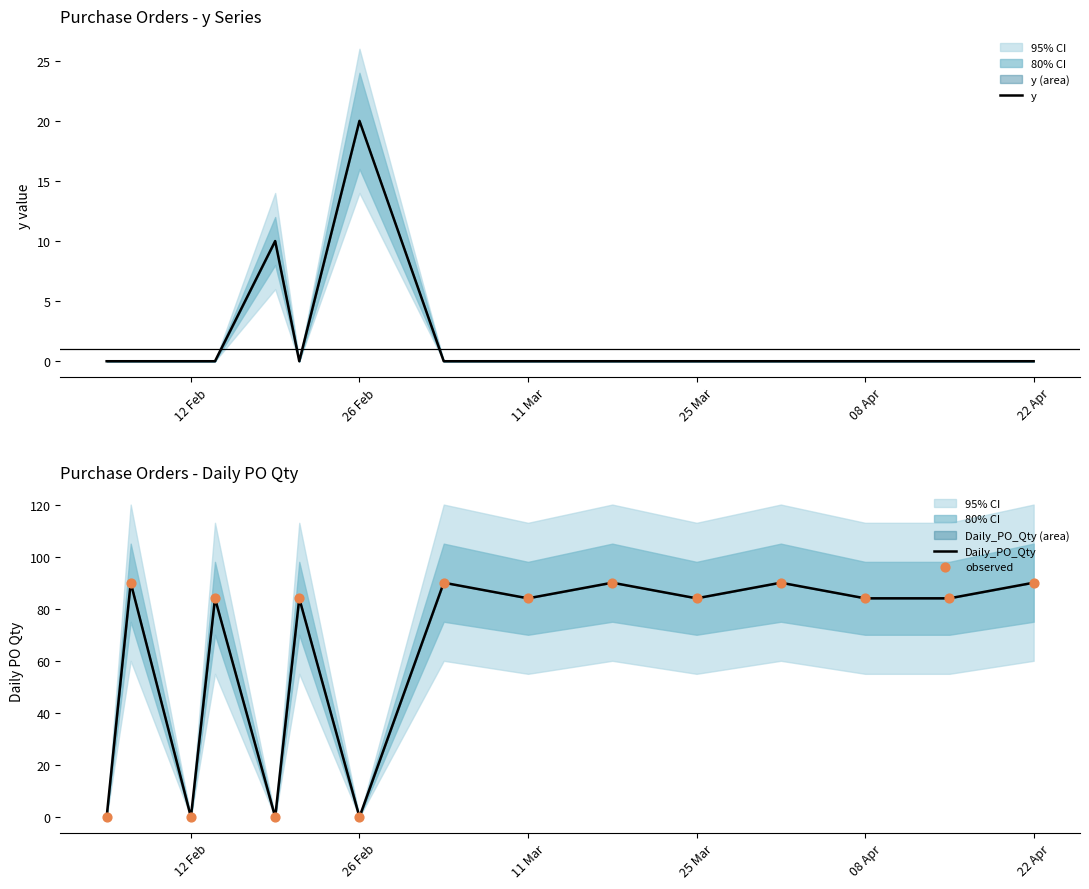

Which series has the largest Y range (max minus min)?

Daily_PO_Qty